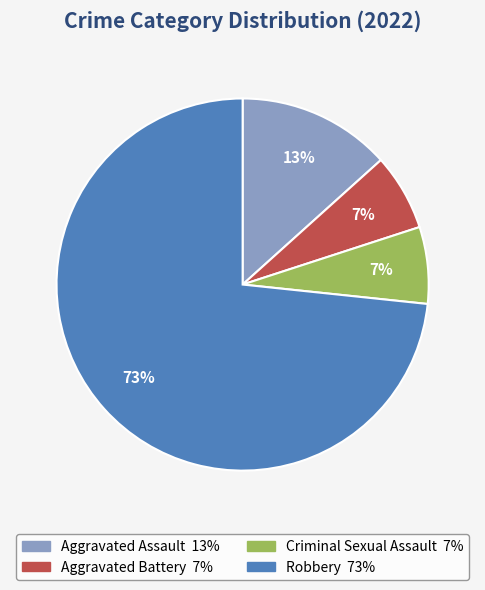

Is it true that Robbery is 73% of the pie?

True